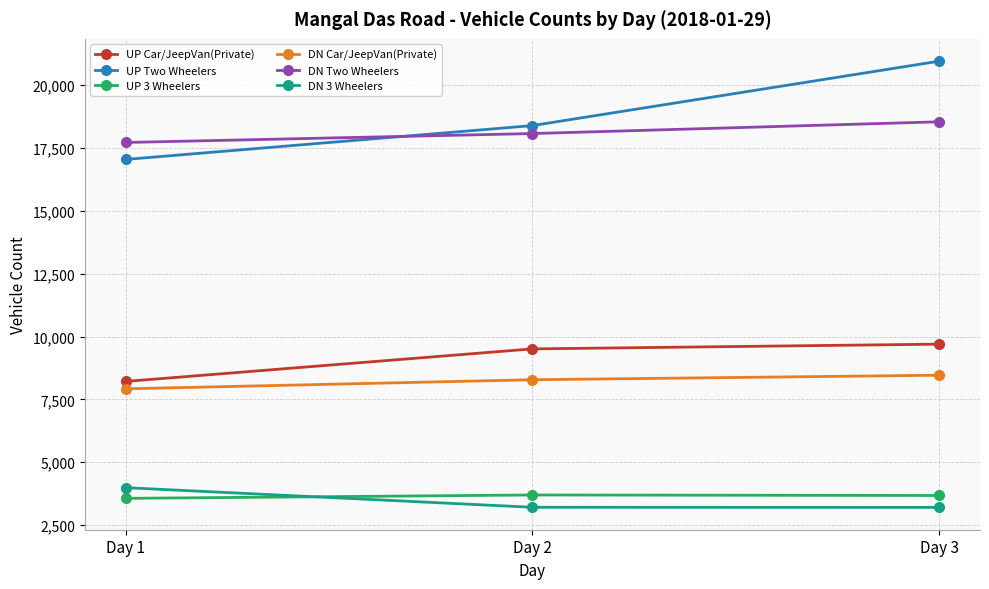

Which series has the largest total across all categories?

UP Two Wheelers